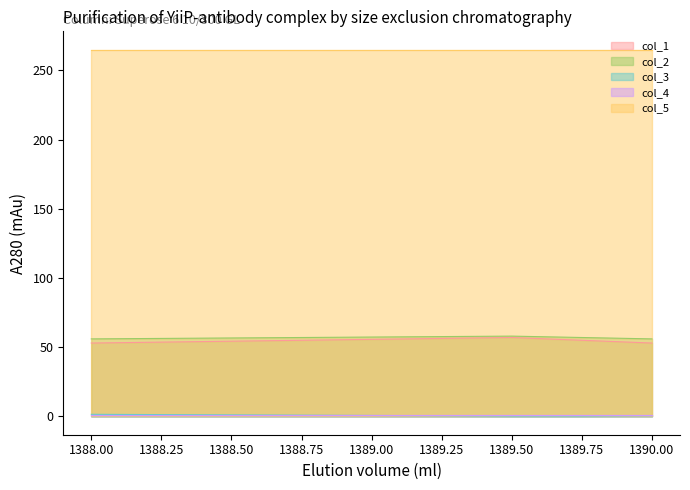

Which series has the widest spread of values?

col_1